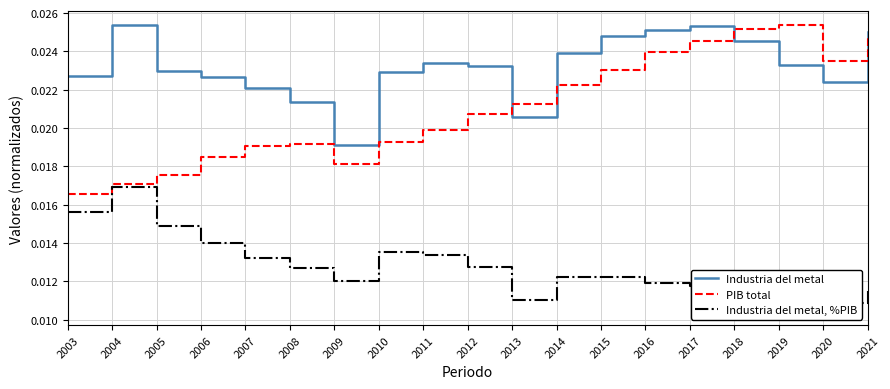

Where is the first local minimum for Industria del metal?

2009